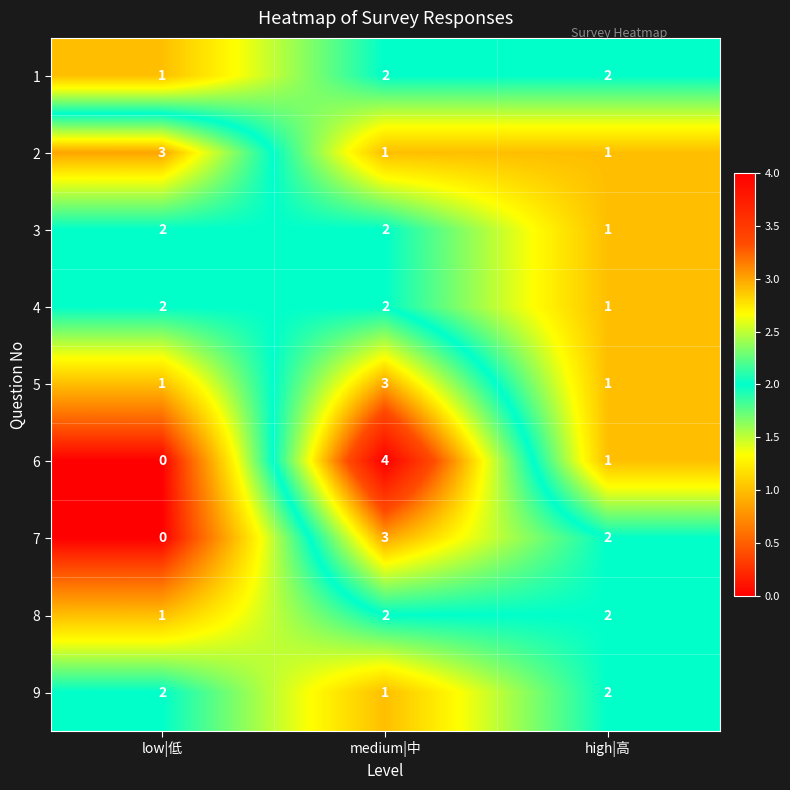

Which series has the largest range (max minus min)?

6